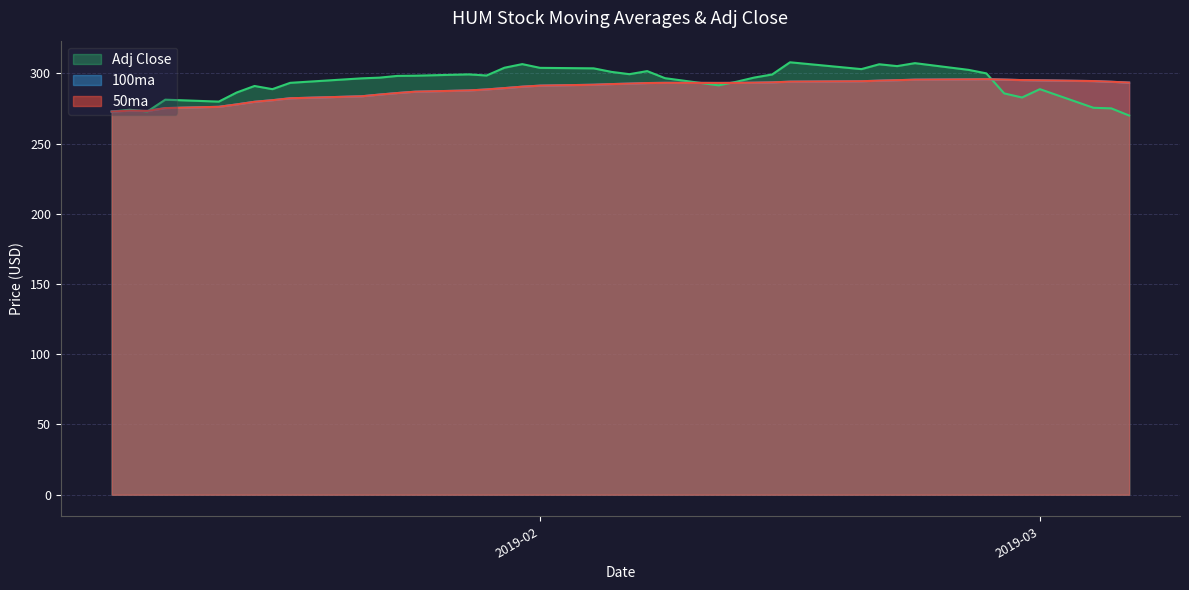

Does the chart display data point markers on the line(s)?

No